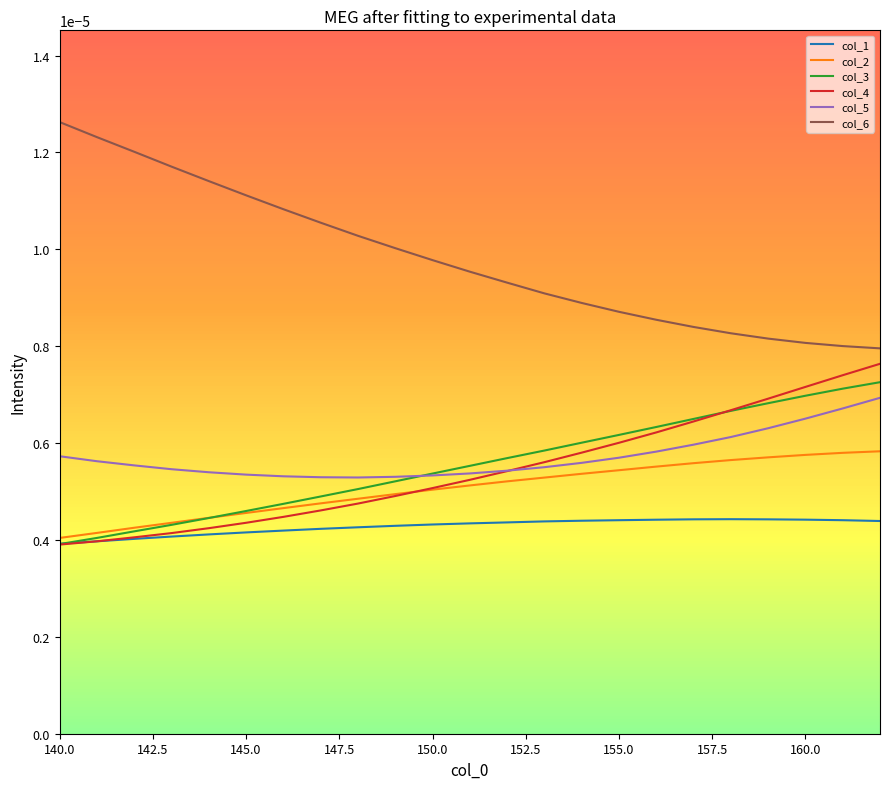

Which series ends up on top after the final intersection of col_4 and col_3?

col_4